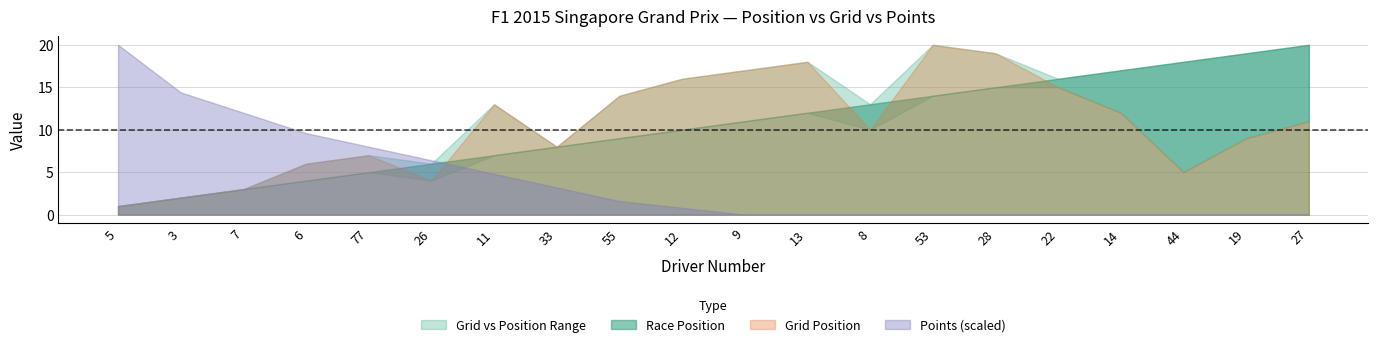

What is the difference between the maximum and minimum values in the Points series?

25